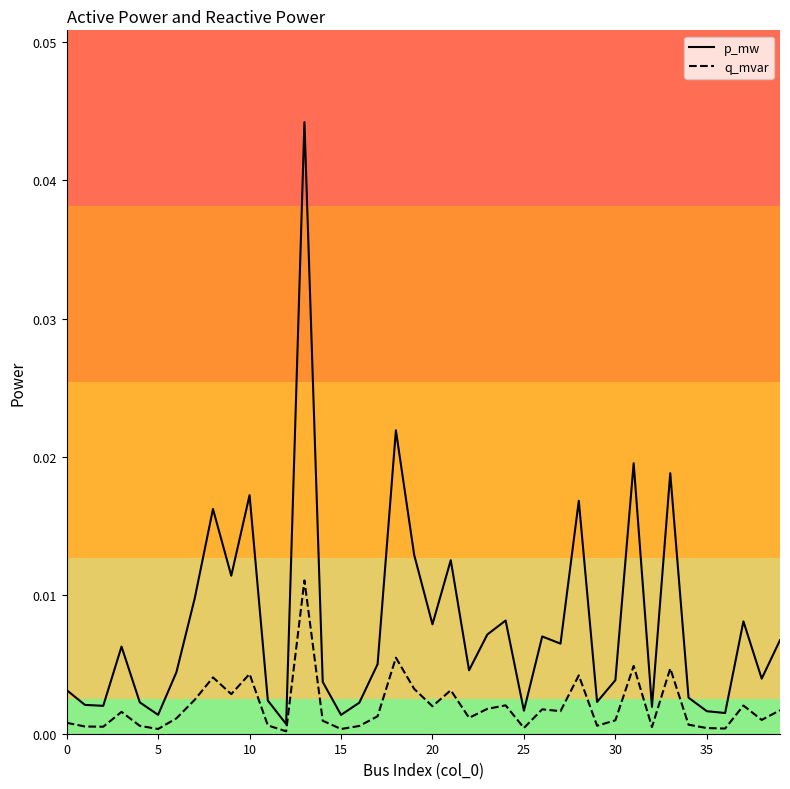

Rank the series by their maximum value, from highest to lowest.

p_mw, q_mvar